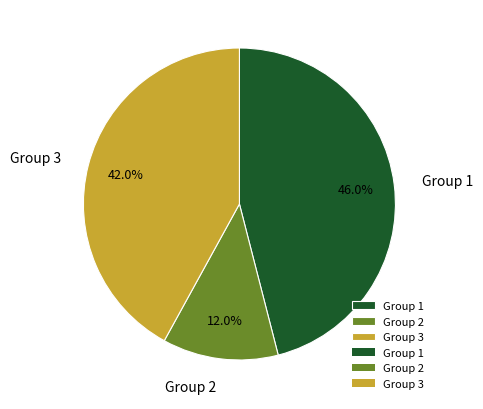

To the nearest percent, what is the difference between the largest and smallest slice percentages?

34%